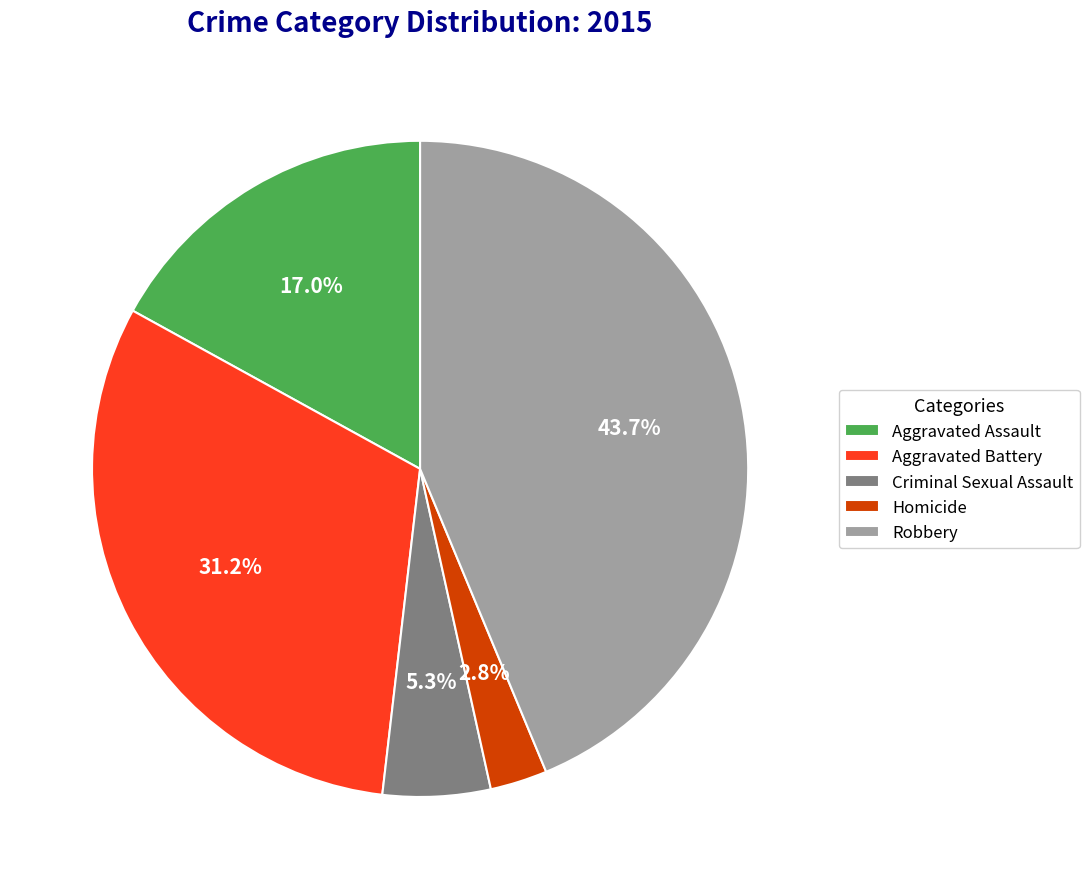

Which category has the smallest portion of the pie?

Homicide